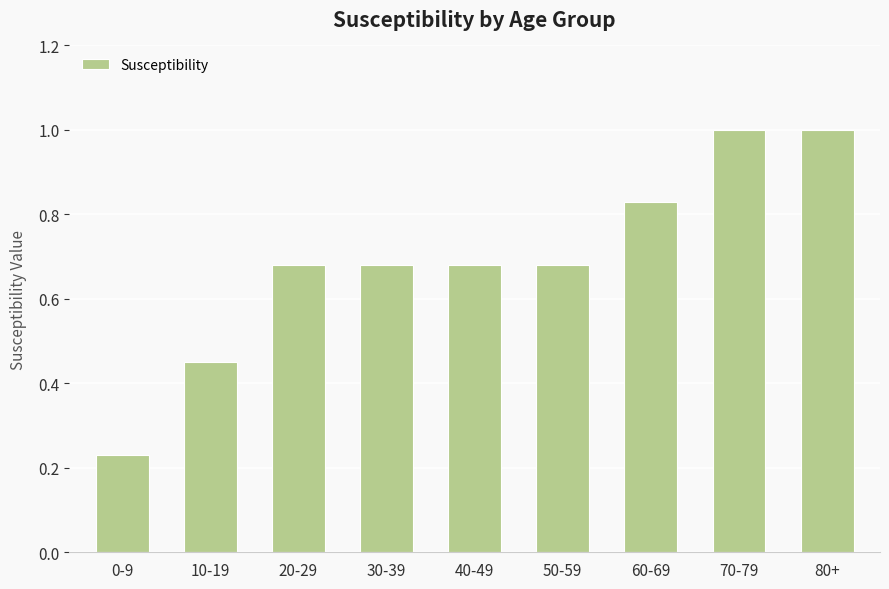

Which label corresponds to the smallest value in the chart?

0-9